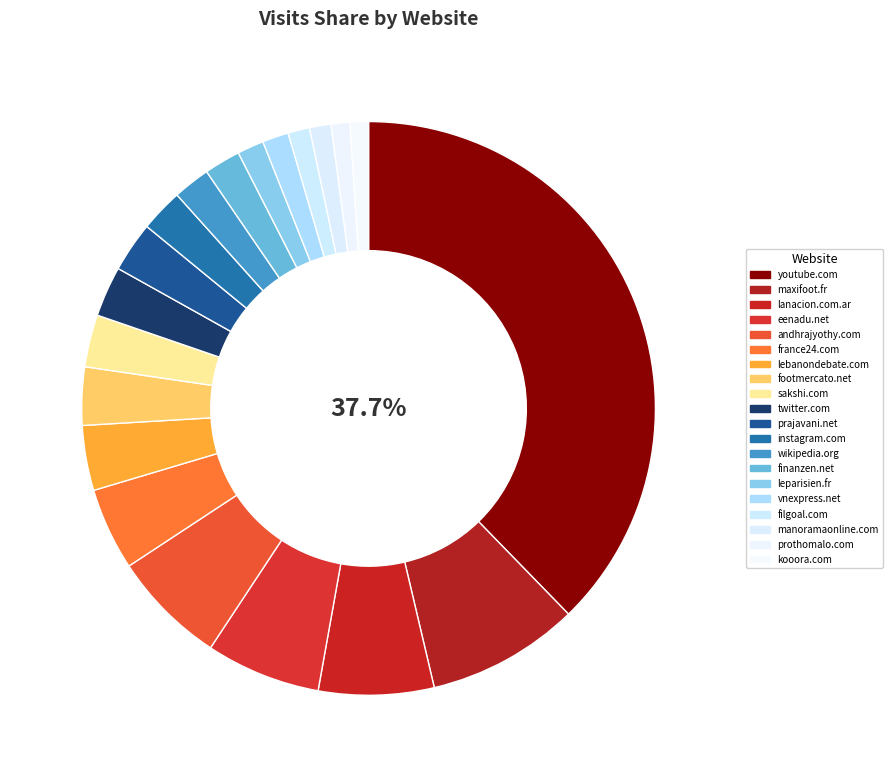

What is the ratio of the value at prajavani.net to the value at manoramaonline.com?

2.3